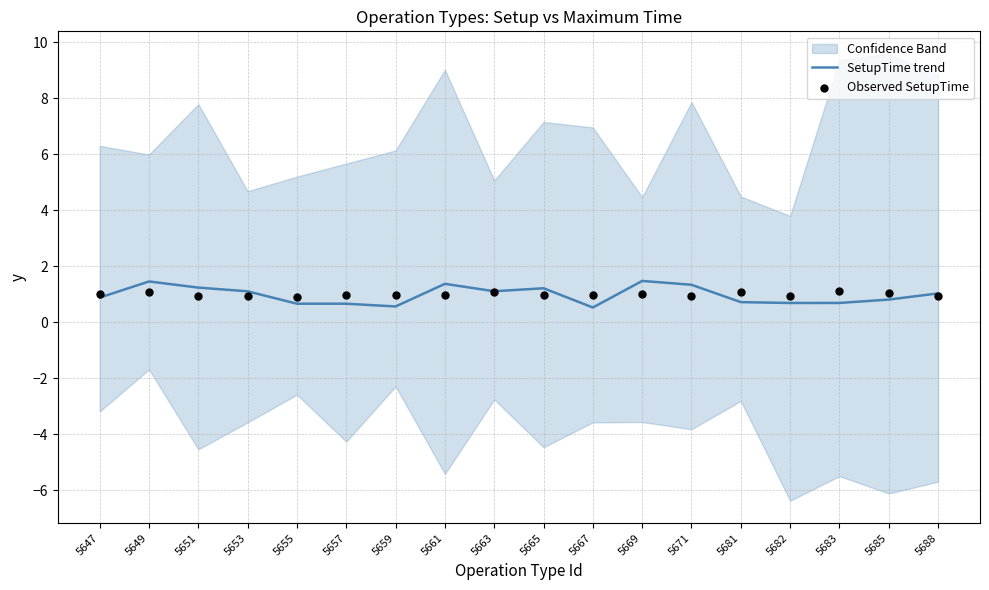

Which series has the largest total across all categories?

Observed SetupTime